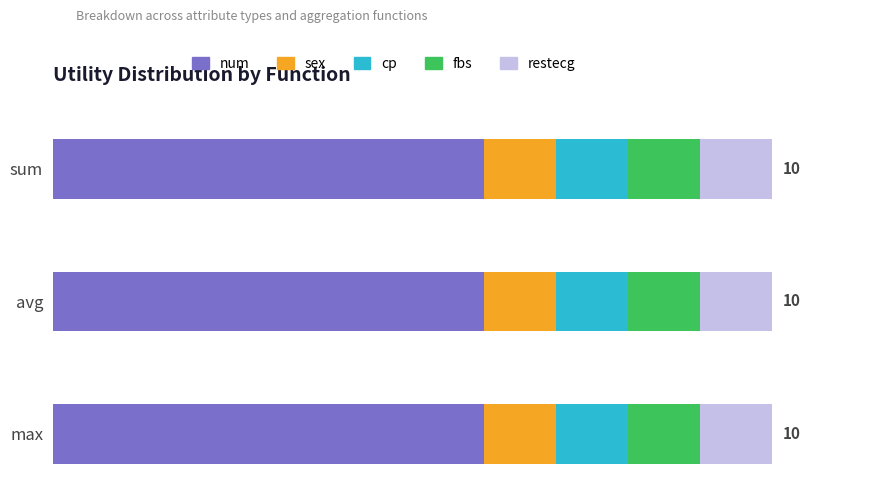

The cp series shows 1 at sum. True or false?

True